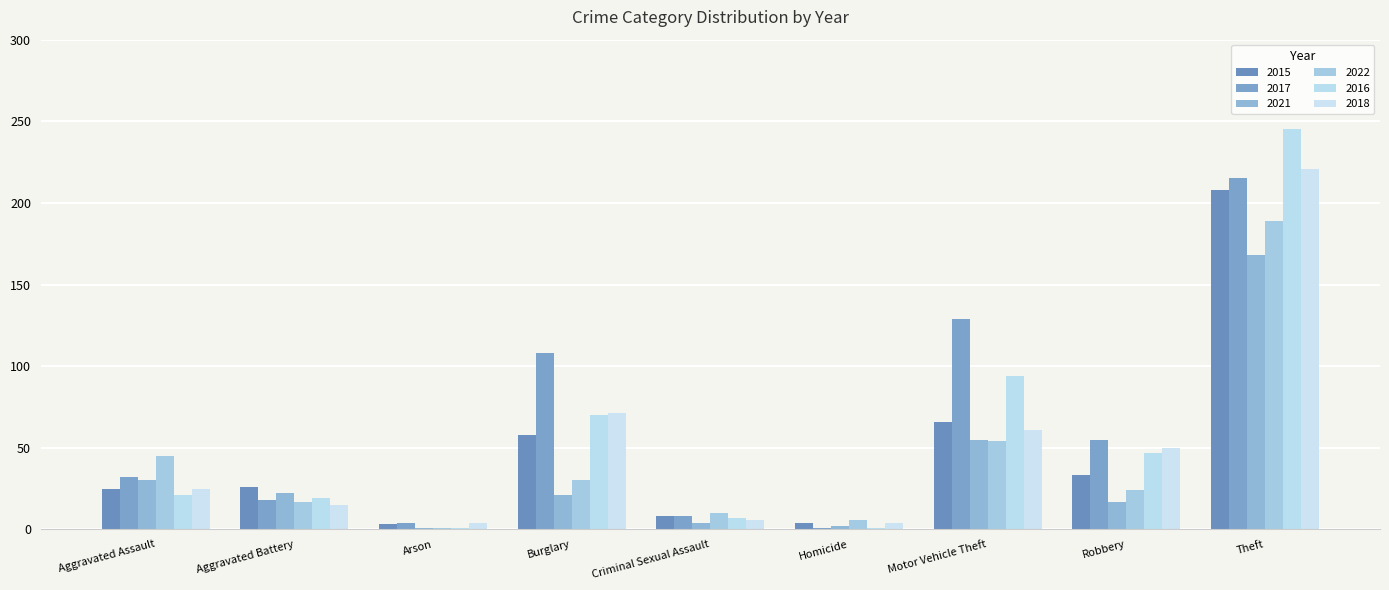

Are the bars grouped side by side (vs. stacked)?

Yes